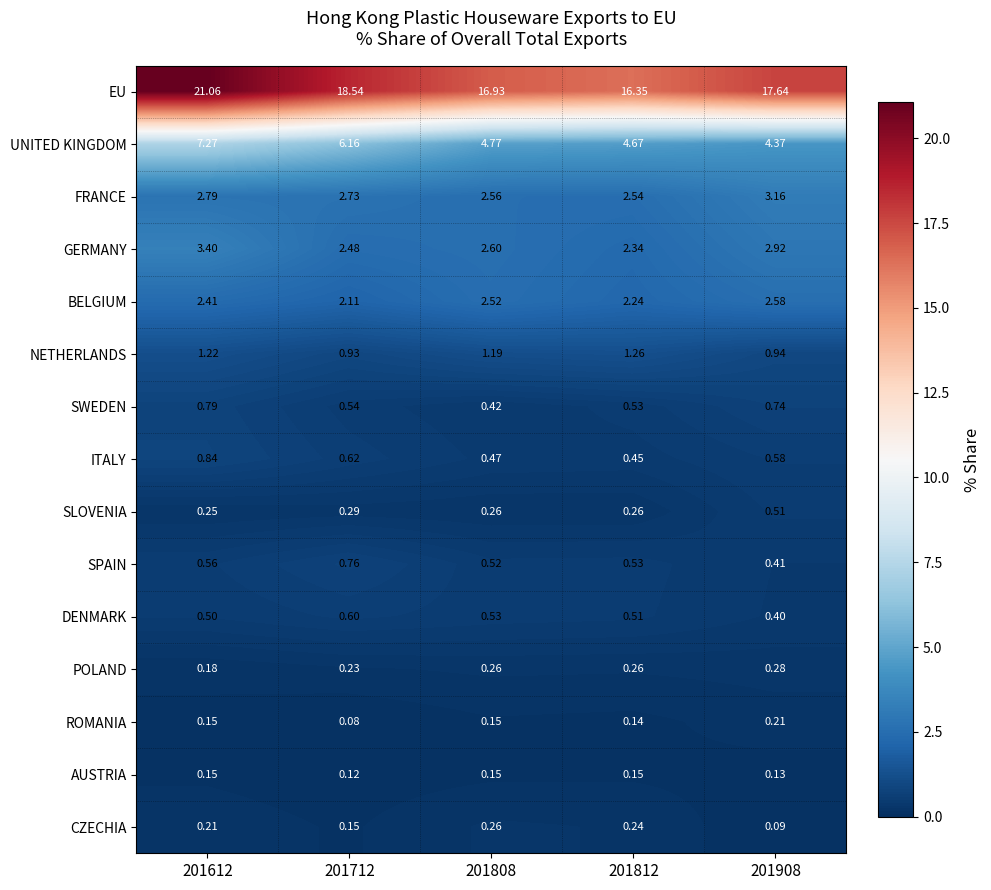

List the series in order of their peak value, highest first.

EU, UNITED KINGDOM, GERMANY, FRANCE, BELGIUM, NETHERLANDS, ITALY, SWEDEN, SPAIN, DENMARK, SLOVENIA, POLAND, CZECHIA, ROMANIA, AUSTRIA